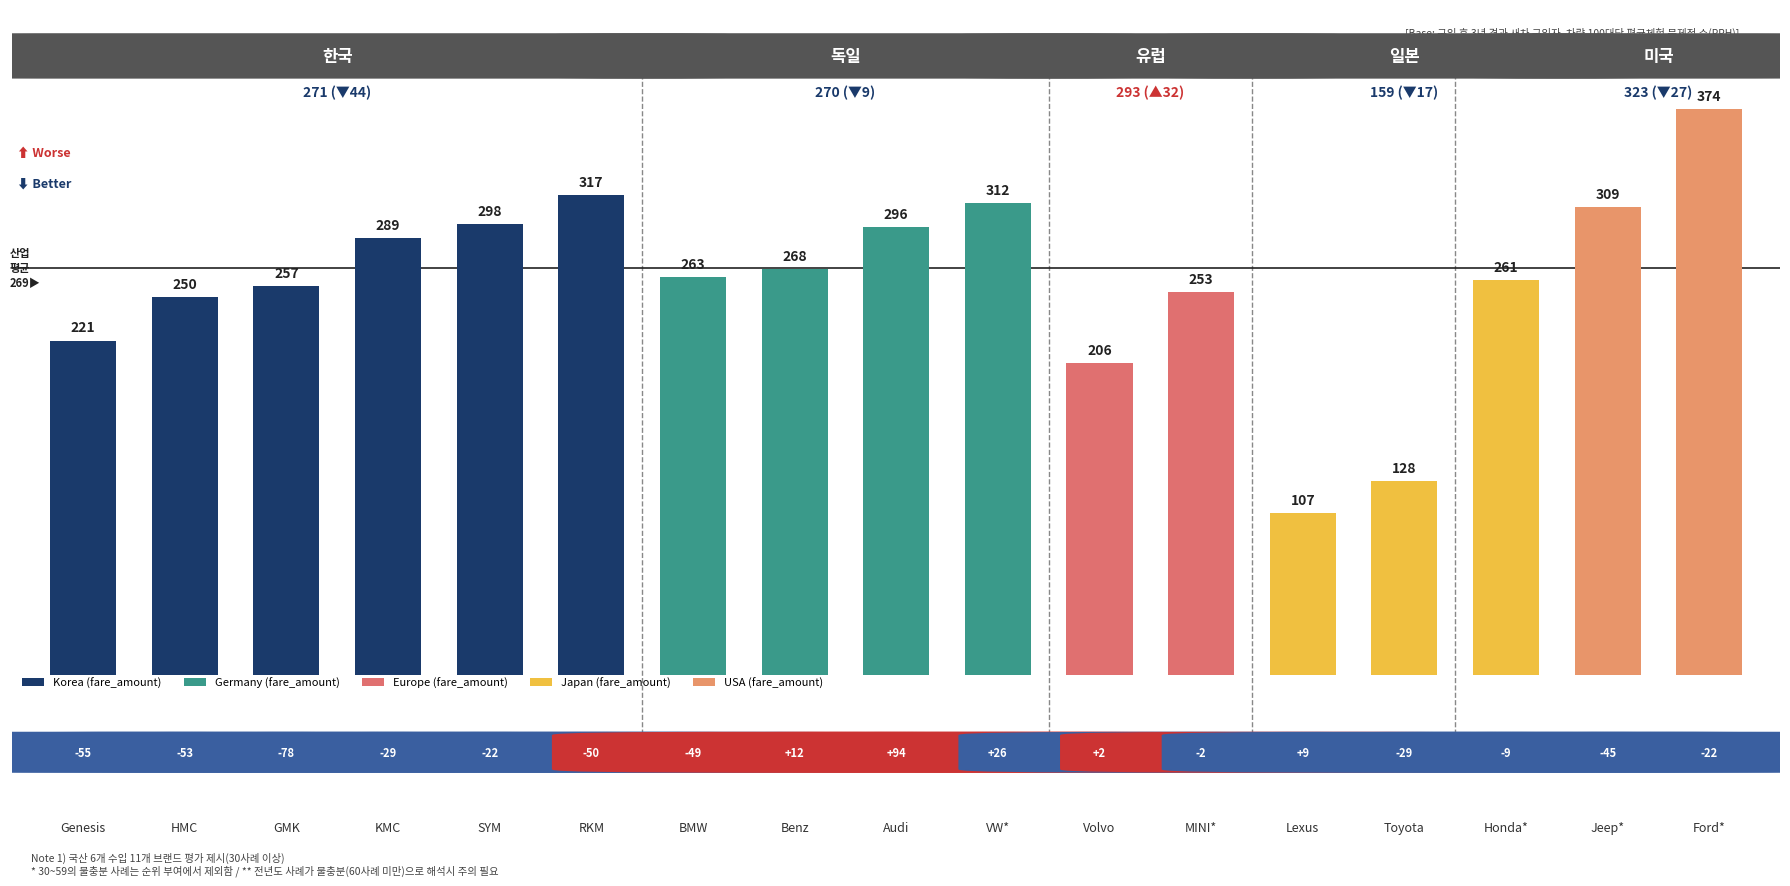

How many bars are there in total?

17